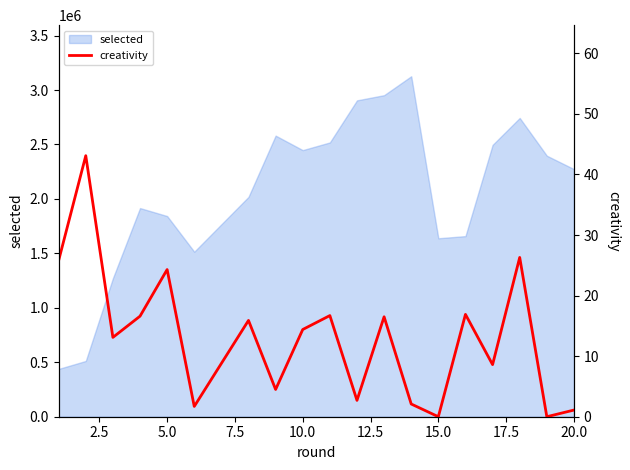

What is the maximum value shown in the chart?

43.1